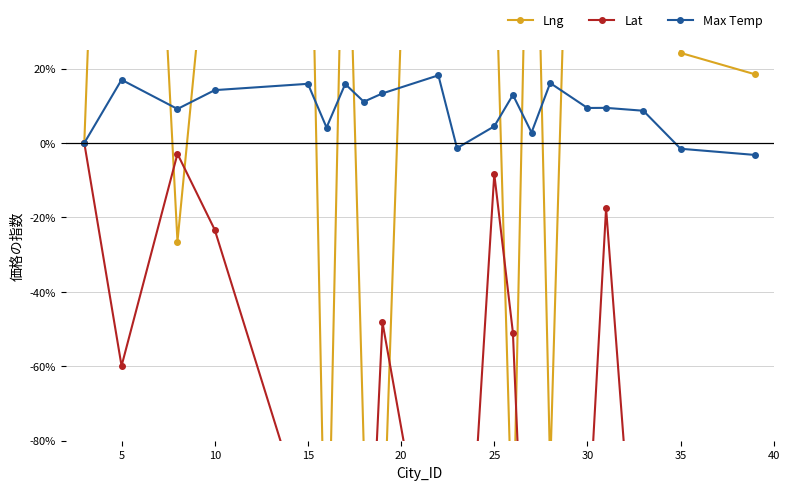

What is the difference between the maximum and minimum values in the Lat series?

186.6